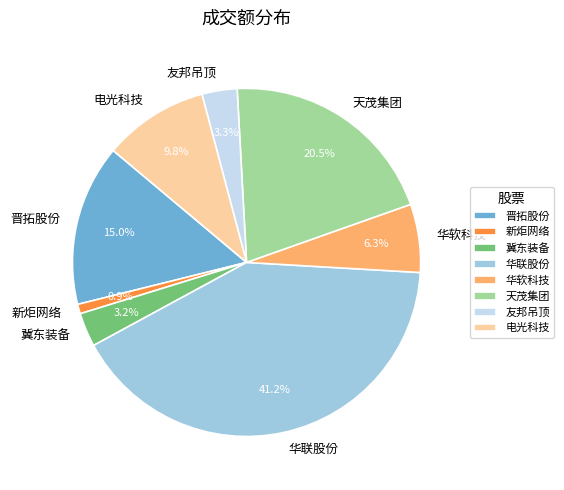

How many segments does this pie chart have?

8